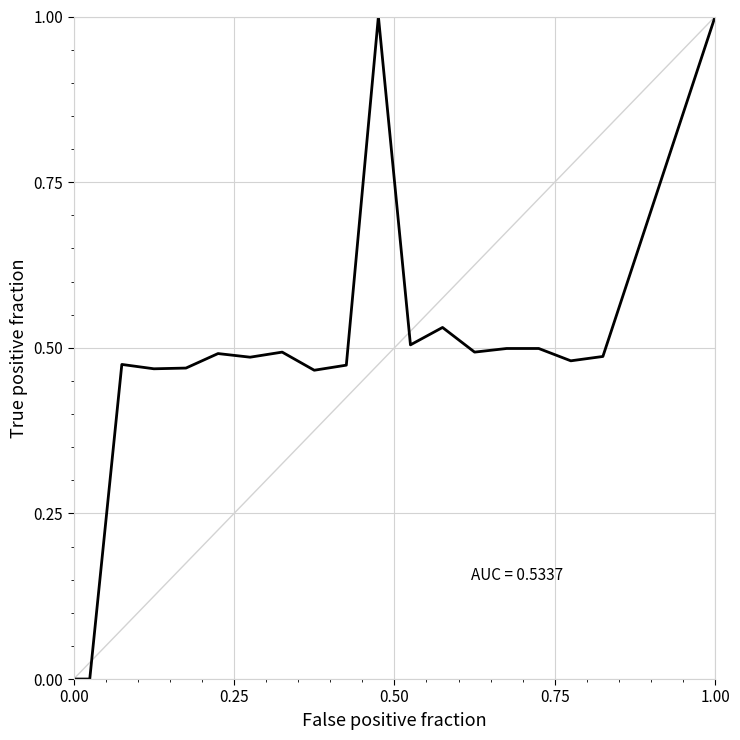

What is the maximum value shown in the chart?

1.0